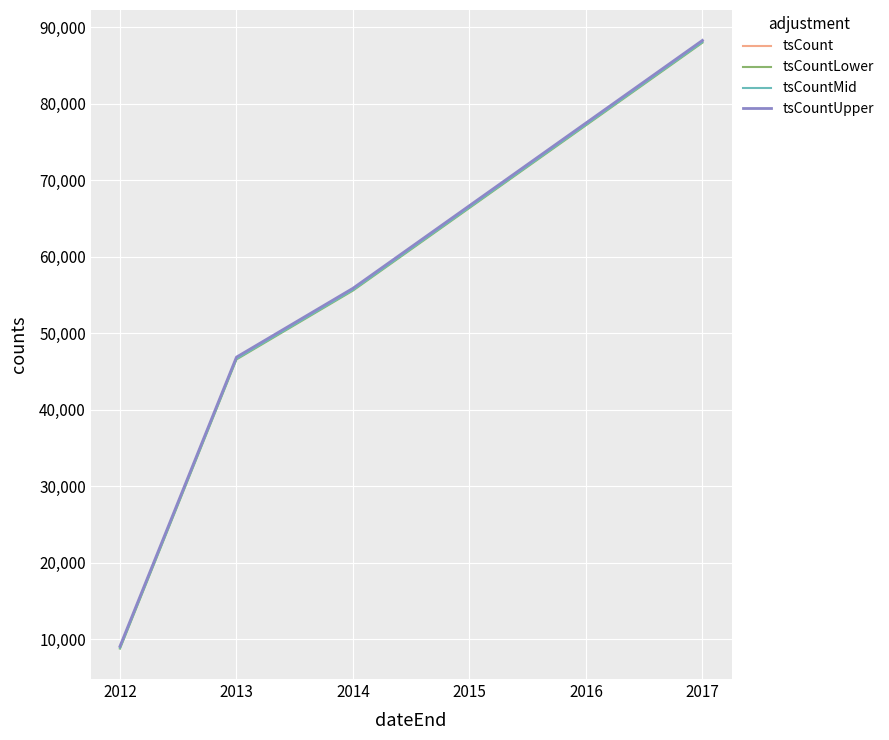

At how many categories does at least one series exceed 24974?

4